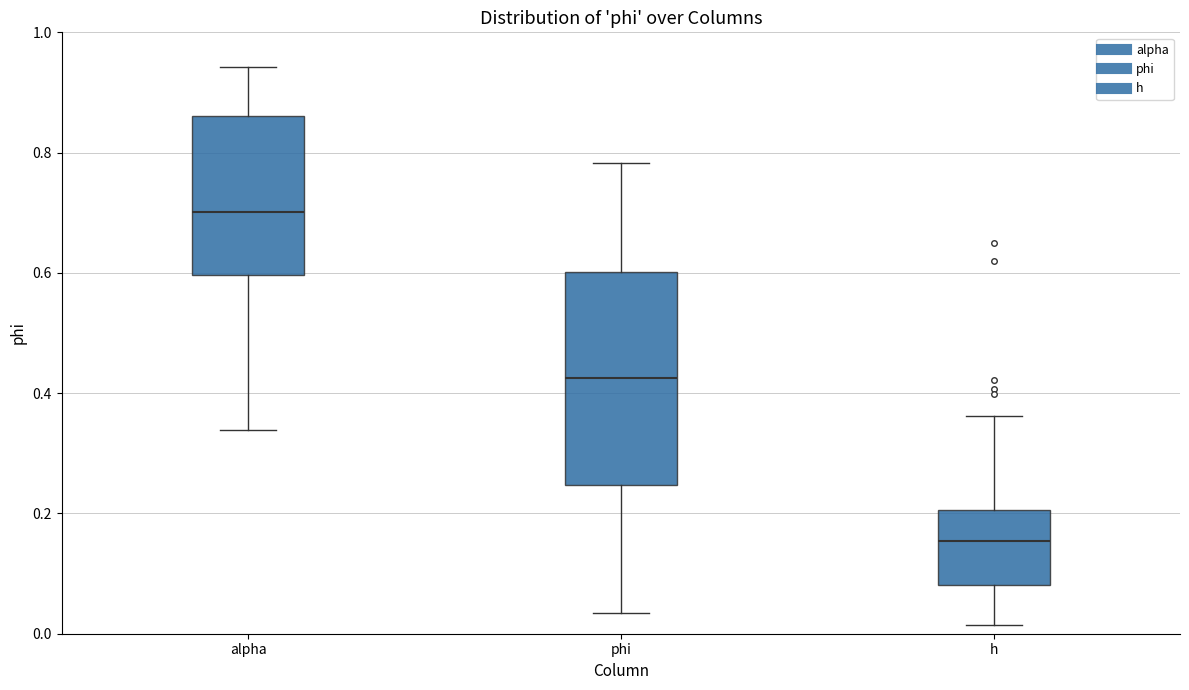

Where does the median line of the box for phi sit on the y-axis? The values are not printed on the chart, so give them approximately, as read against the axis.

0.42